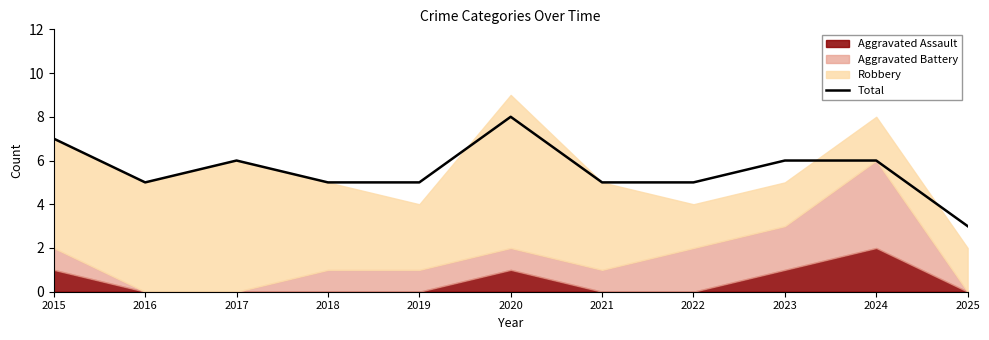

The chart shows a value of 6 at 2024. True or false?

True